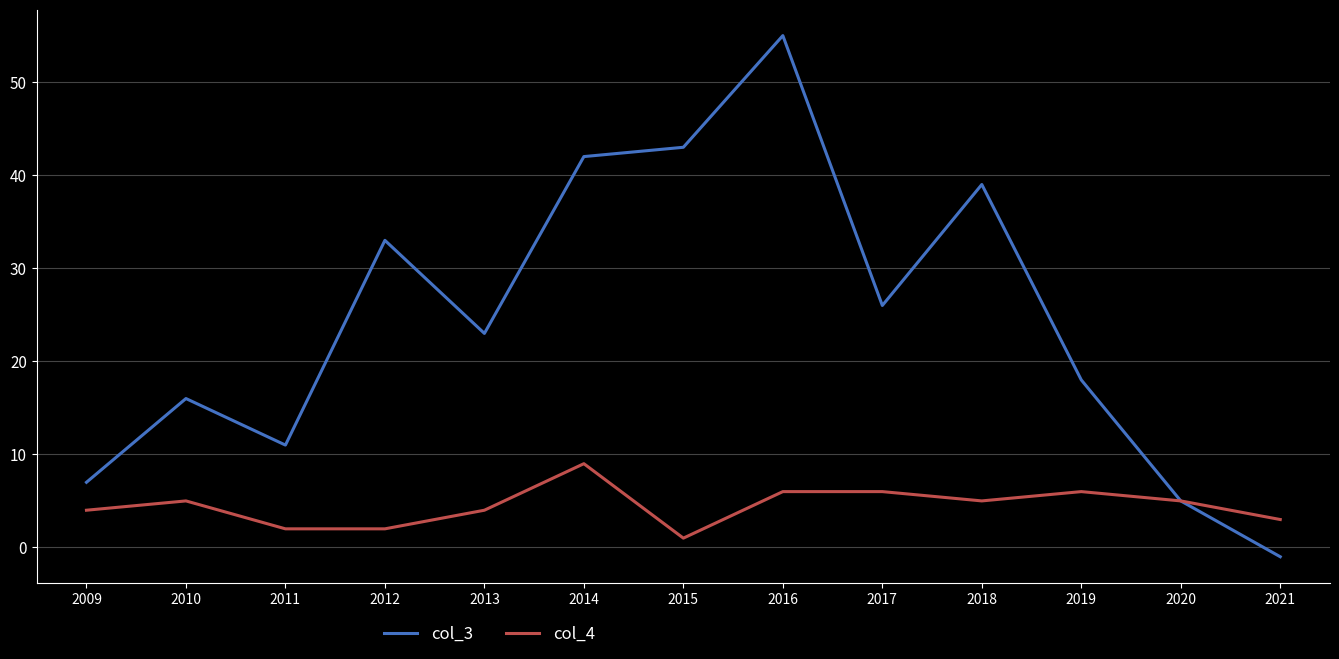

True or false: col_4 has a value of 1 at 2015.

True